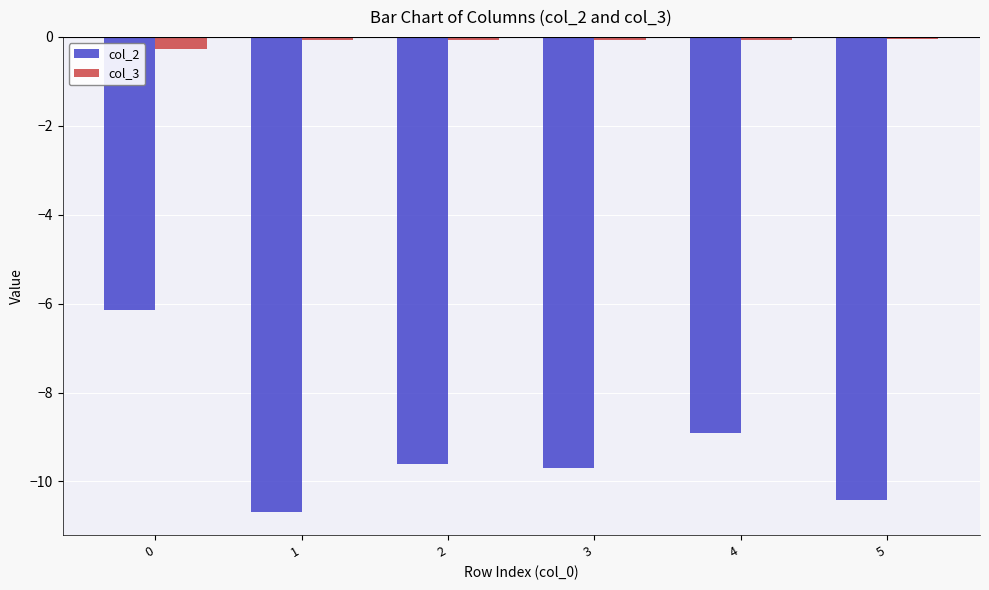

Are the bars horizontal?

No